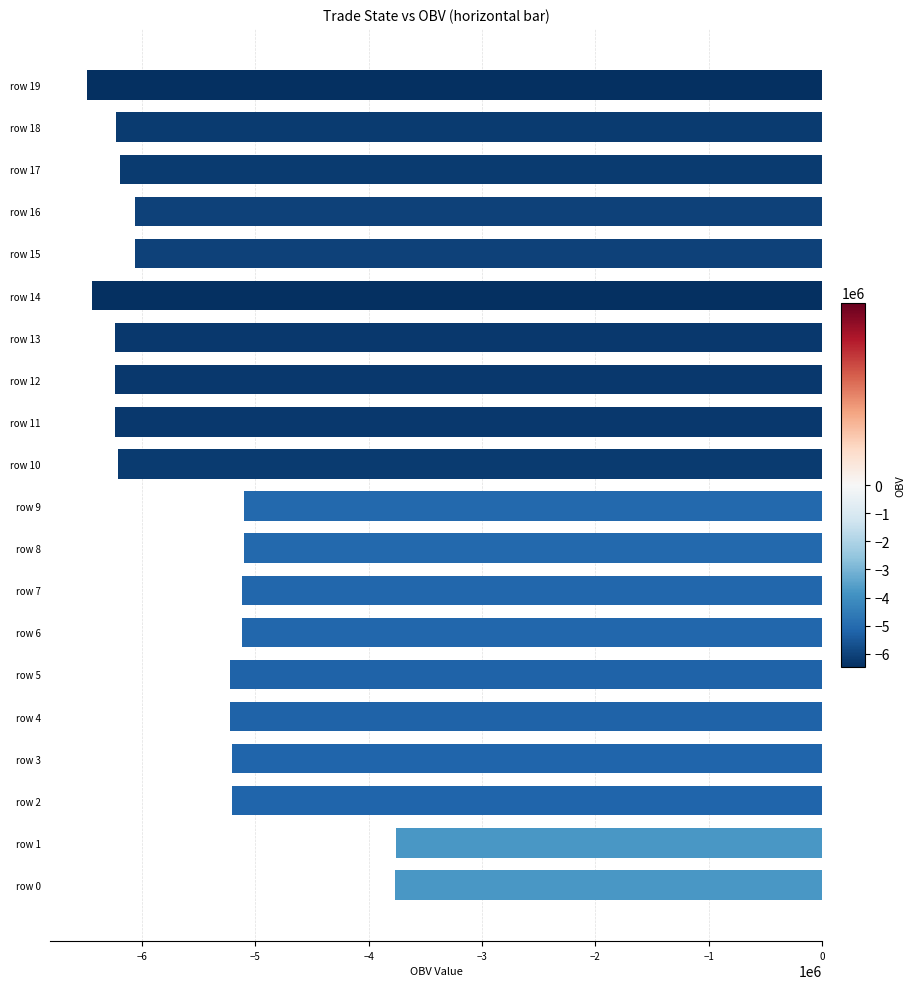

Is it true that the value at row 0 is -2181449.8?

False